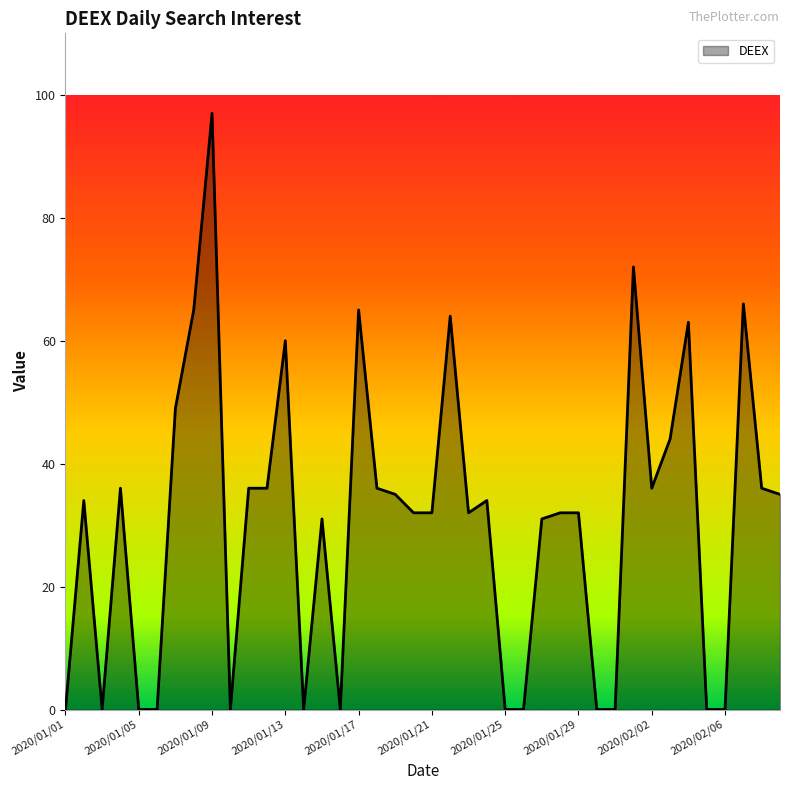

What is the difference between the maximum and minimum values?

97